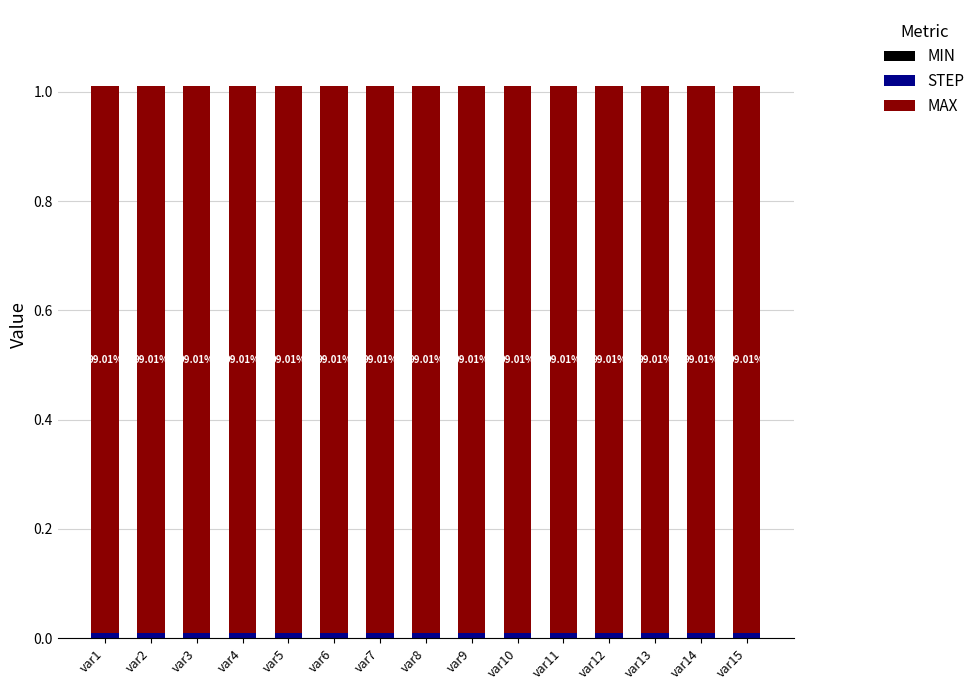

Between var10 and var1, which is larger?

var10